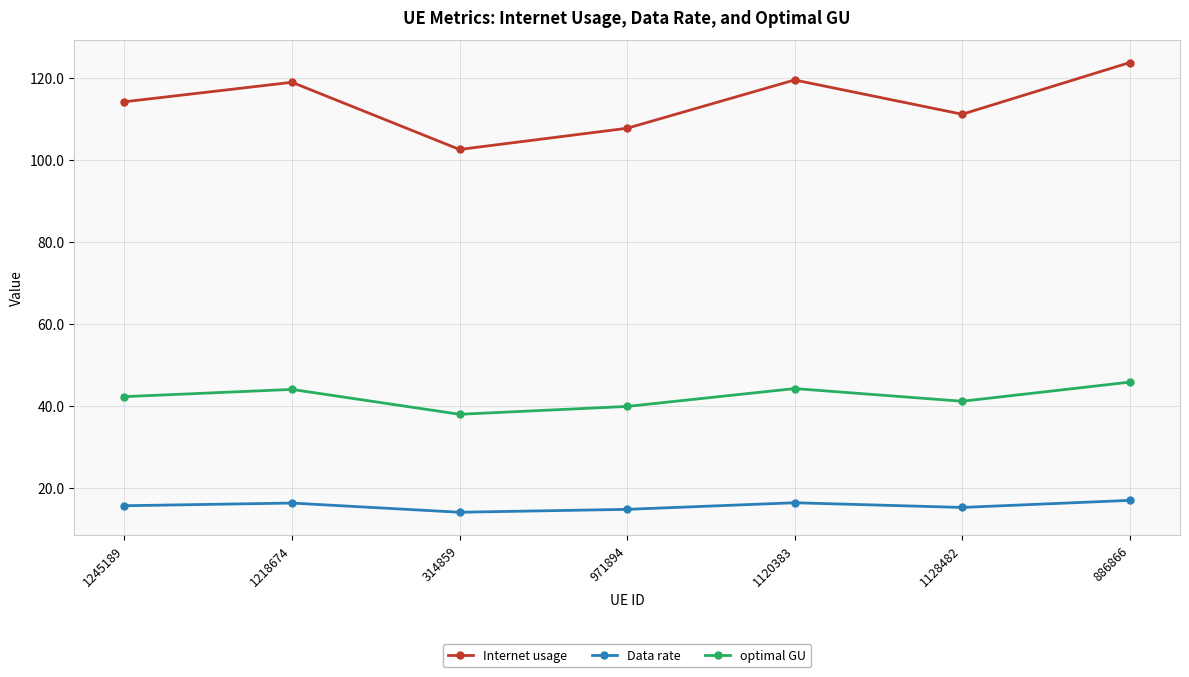

What is the sum of the Data rate values at 1120383 and 1128482?

31.6